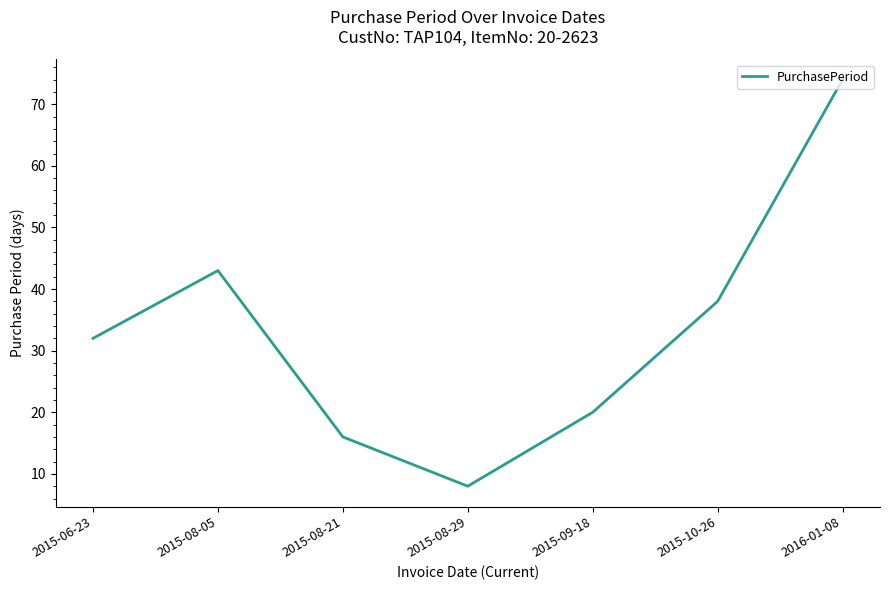

What position from the right is 2015-08-05?

6